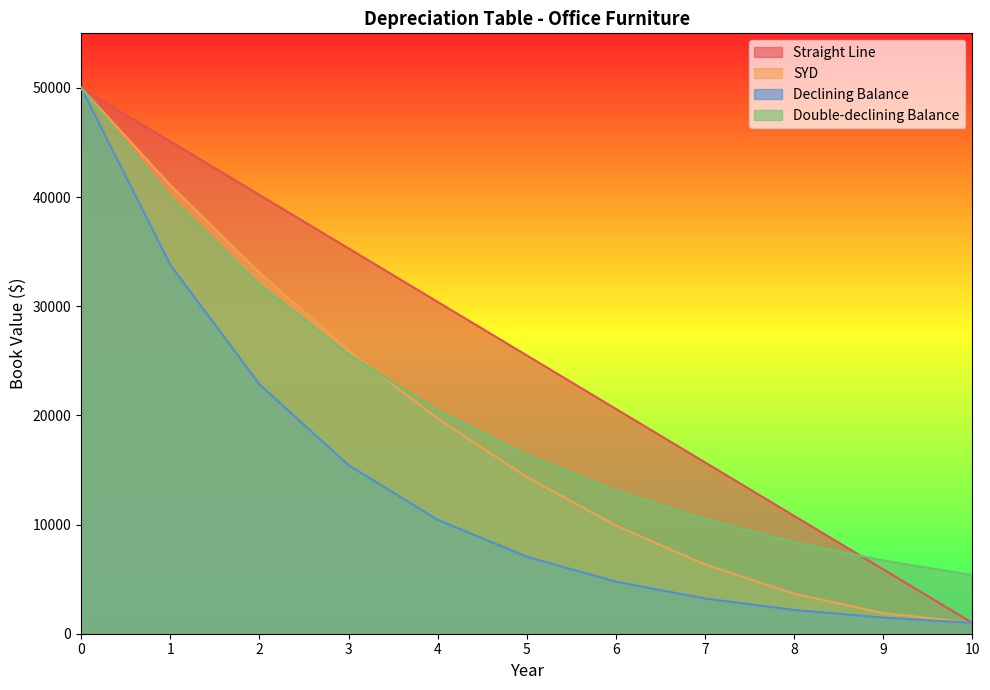

Rank the categories by SYD value from lowest to highest.

10, 9, 8, 7, 6, 5, 4, 3, 2, 1, 0